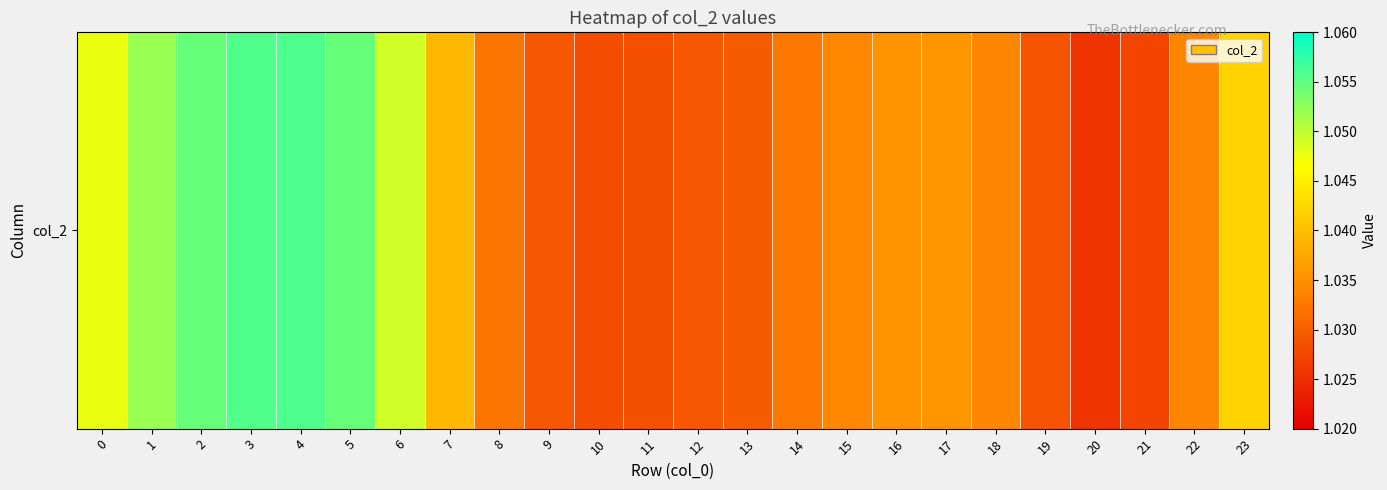

Between 2 and 12, which is larger?

2